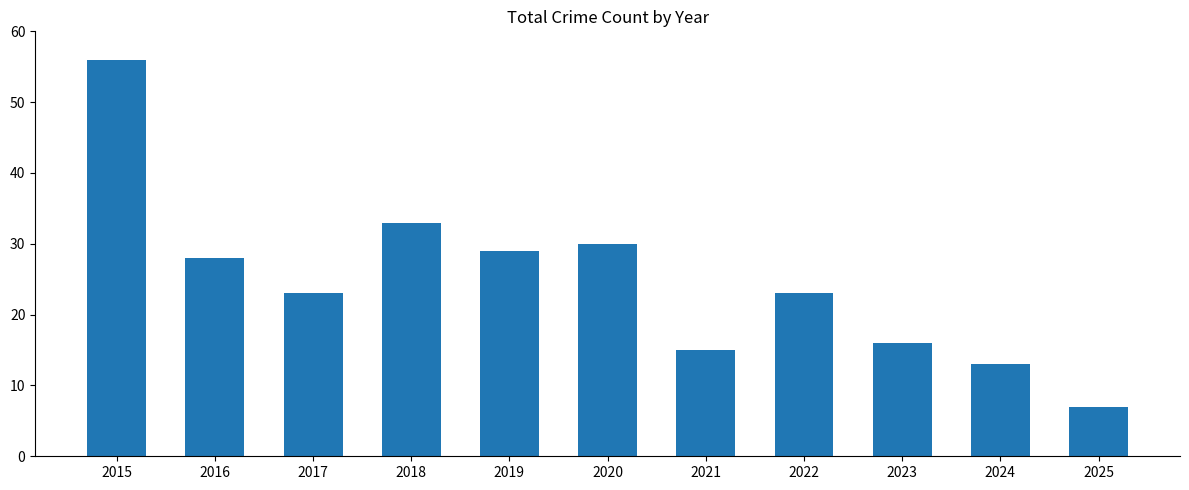

Reading right to left, extract all data points from this chart.

2025=7	2024=13	2023=16	2022=23	2021=15	2020=30	2019=29	2018=33	2017=23	2016=28	2015=56